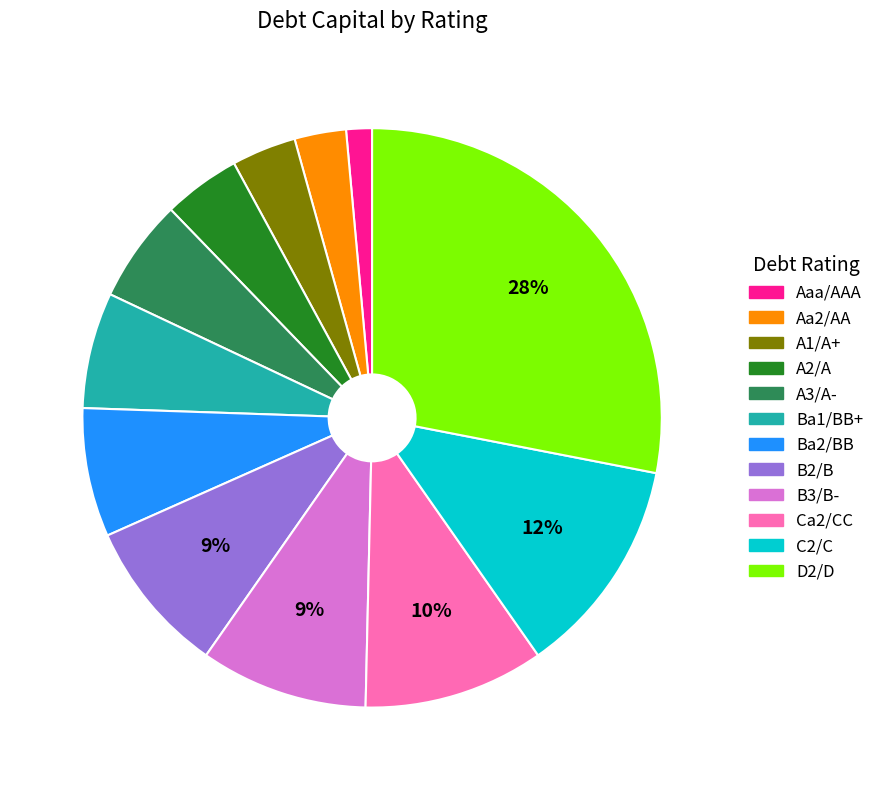

The B3/B- slice represents 9% of the pie. True or false?

True